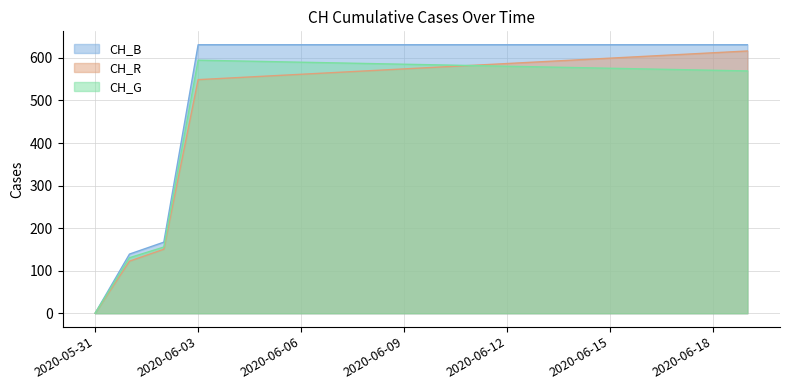

What is the average value?

552